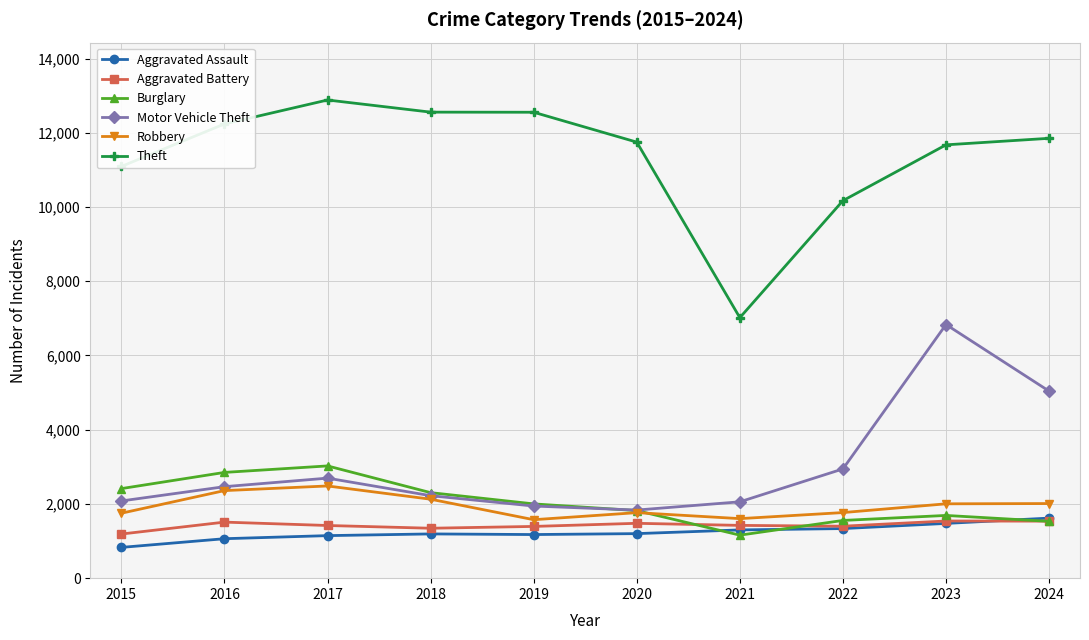

What is the difference between the highest and lowest values at 2021?

5859